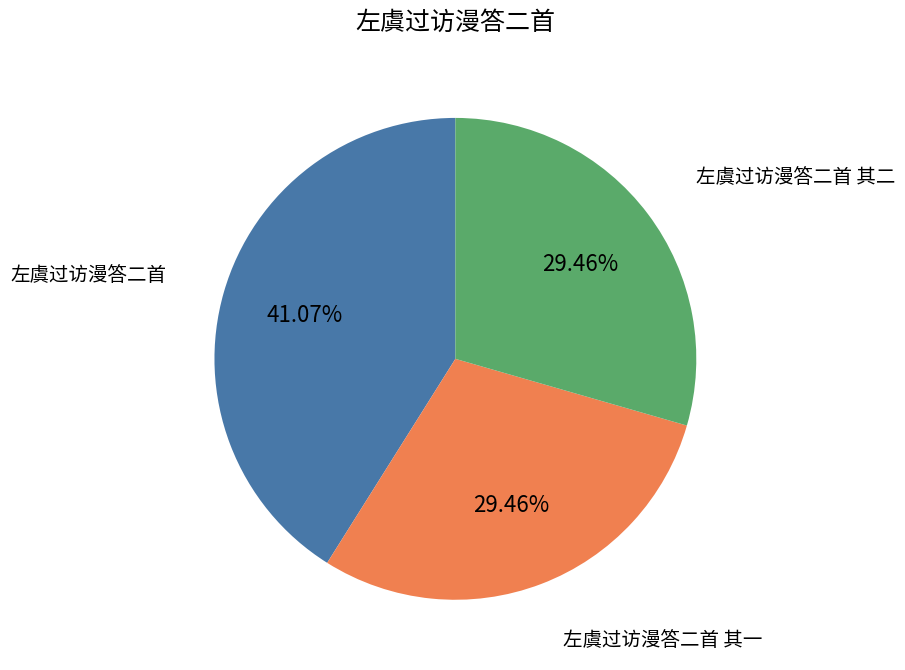

True or false: 左虞过访漫答二首 accounts for 28% of the total.

False